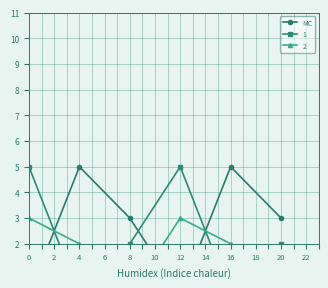

How many data points are less than 3?

2